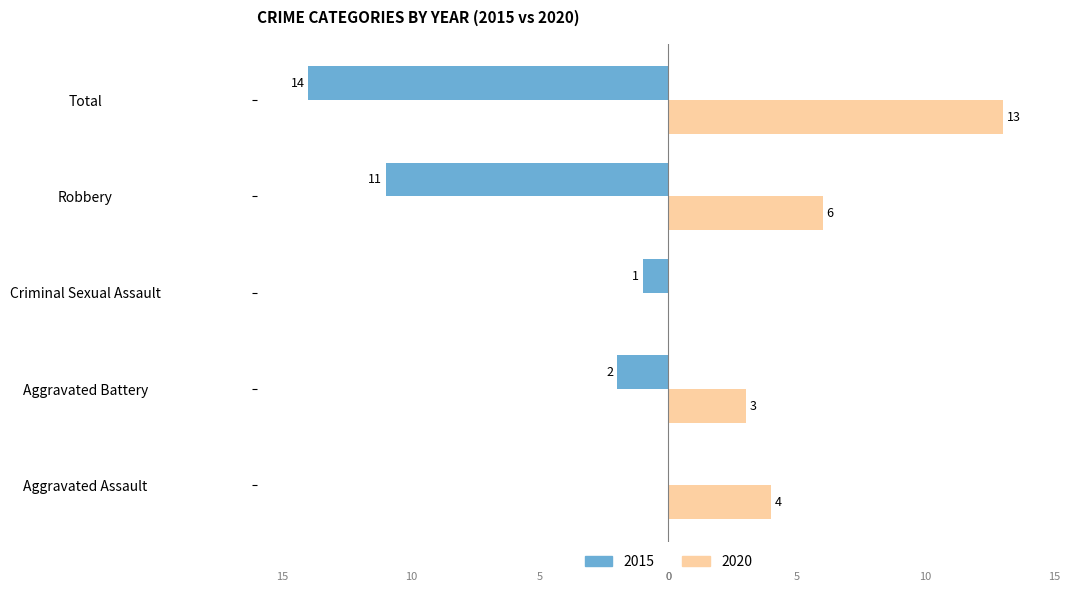

Reading left to right, list all the values displayed in this chart.

2015: 0	-2	-1	-11	-14
2020: 4	3	0	6	13